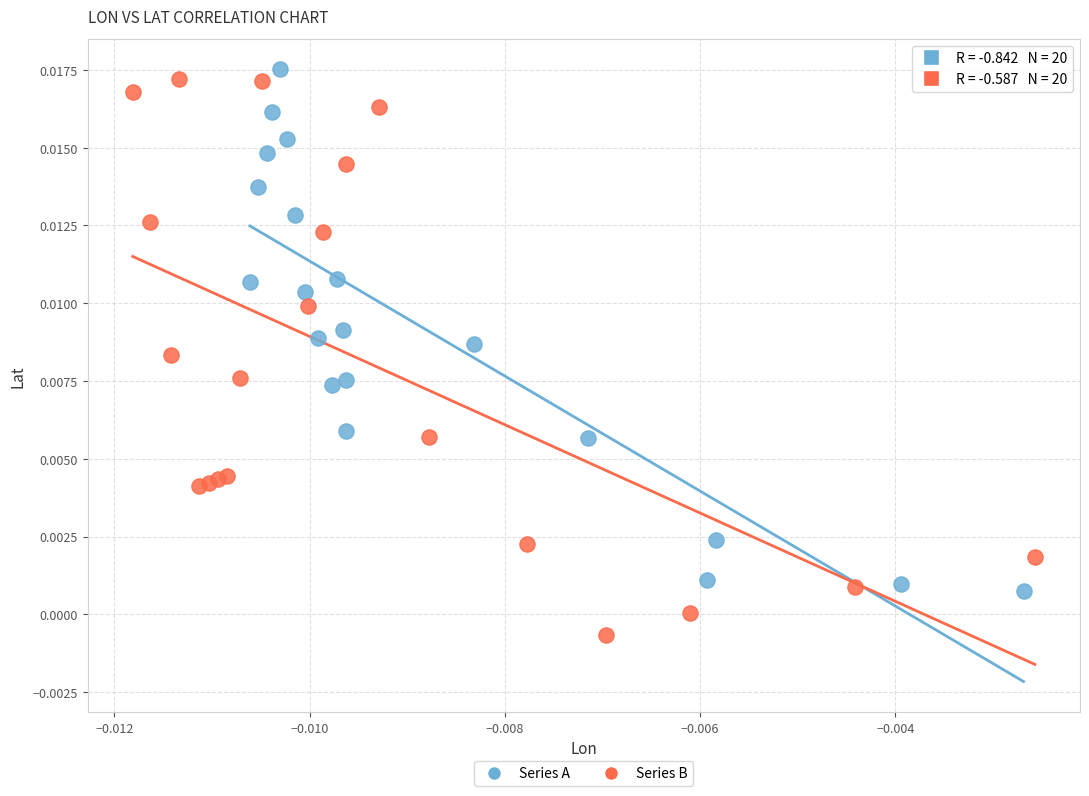

Which series has the widest spread of Y values?

Series B